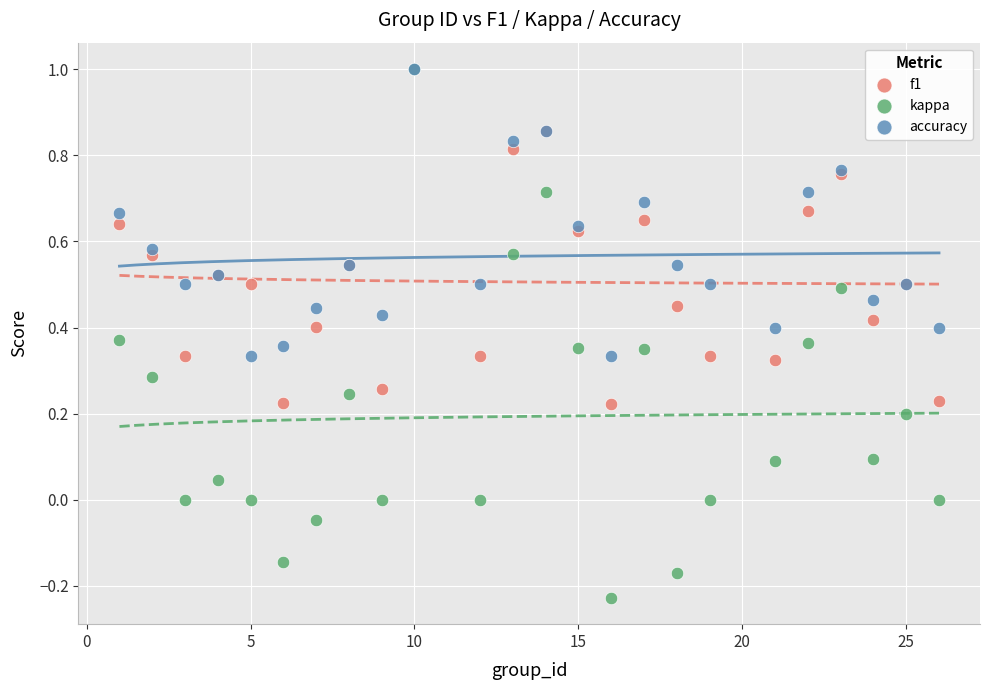

Which series has the widest spread of Y values?

kappa